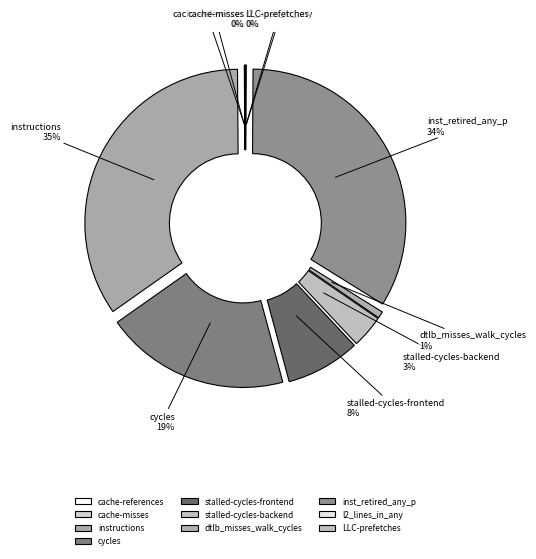

Does cache-misses represent more than half of the total?

No